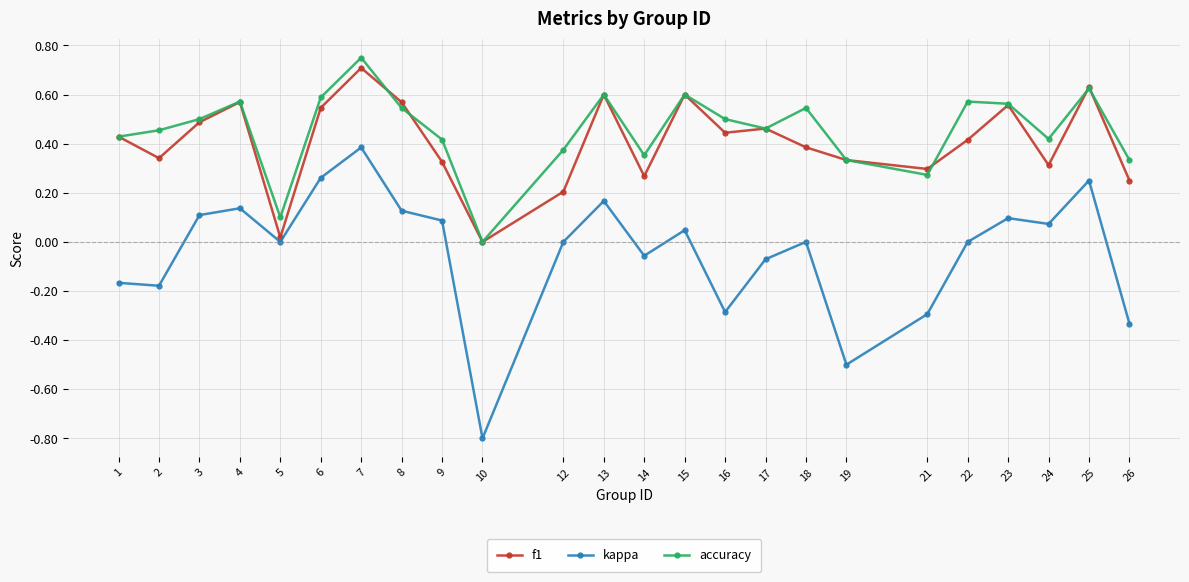

How many interior local valleys does the f1 series have?

7